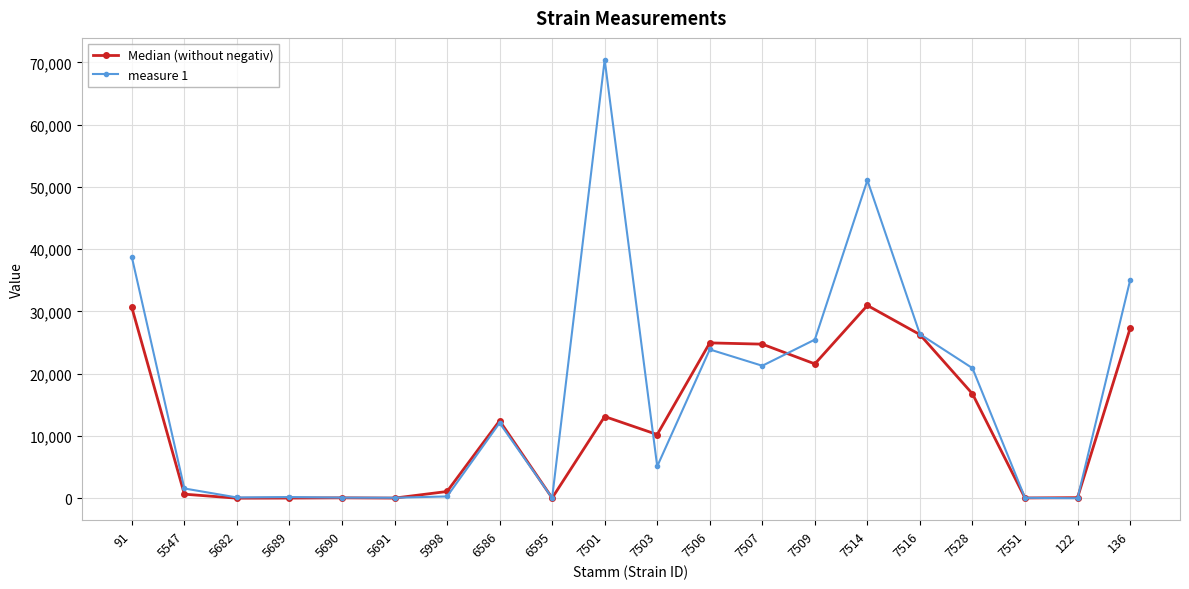

What is the total value across all series at 7507?

46037.0